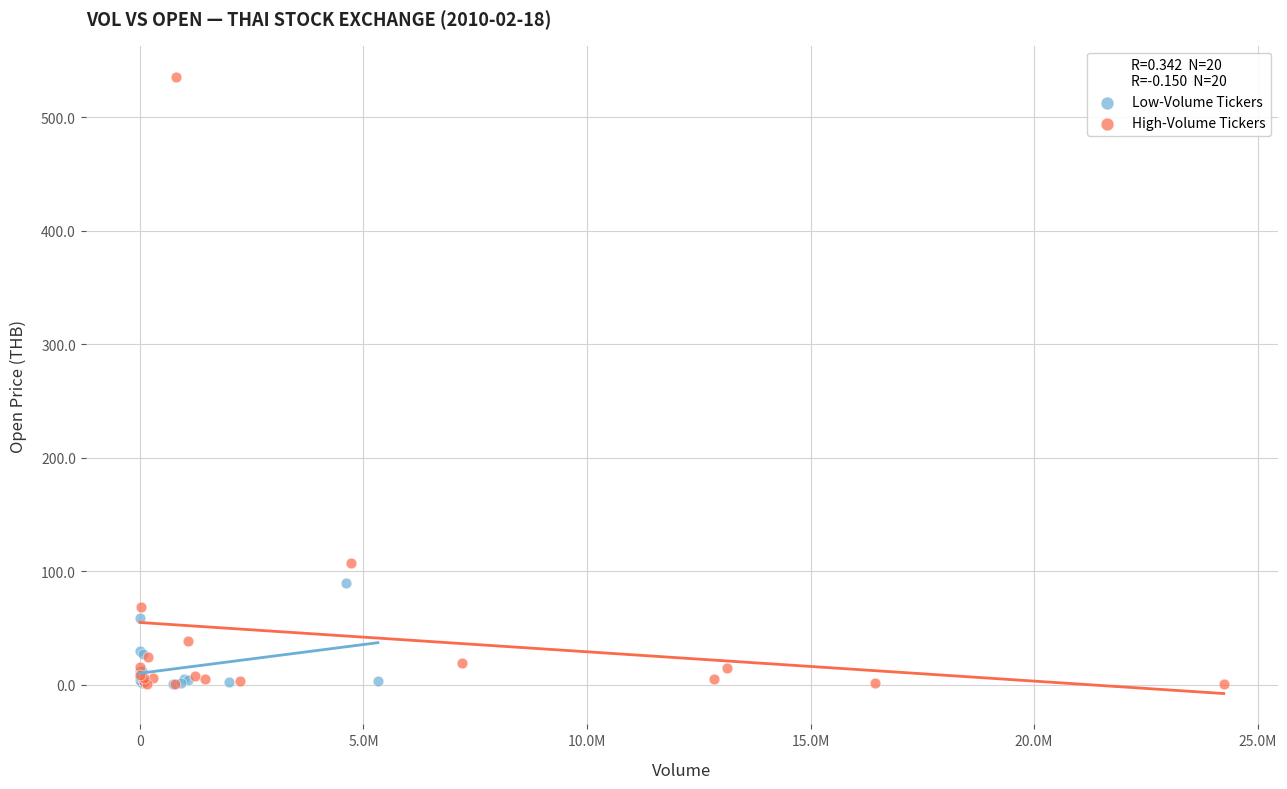

Which series contains the highest Y value?

High-Volume Tickers